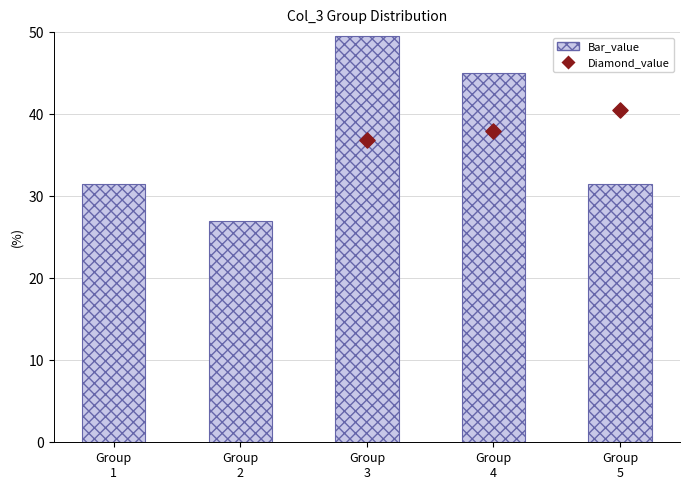

Which series has the largest Y range (max minus min)?

Diamond_value